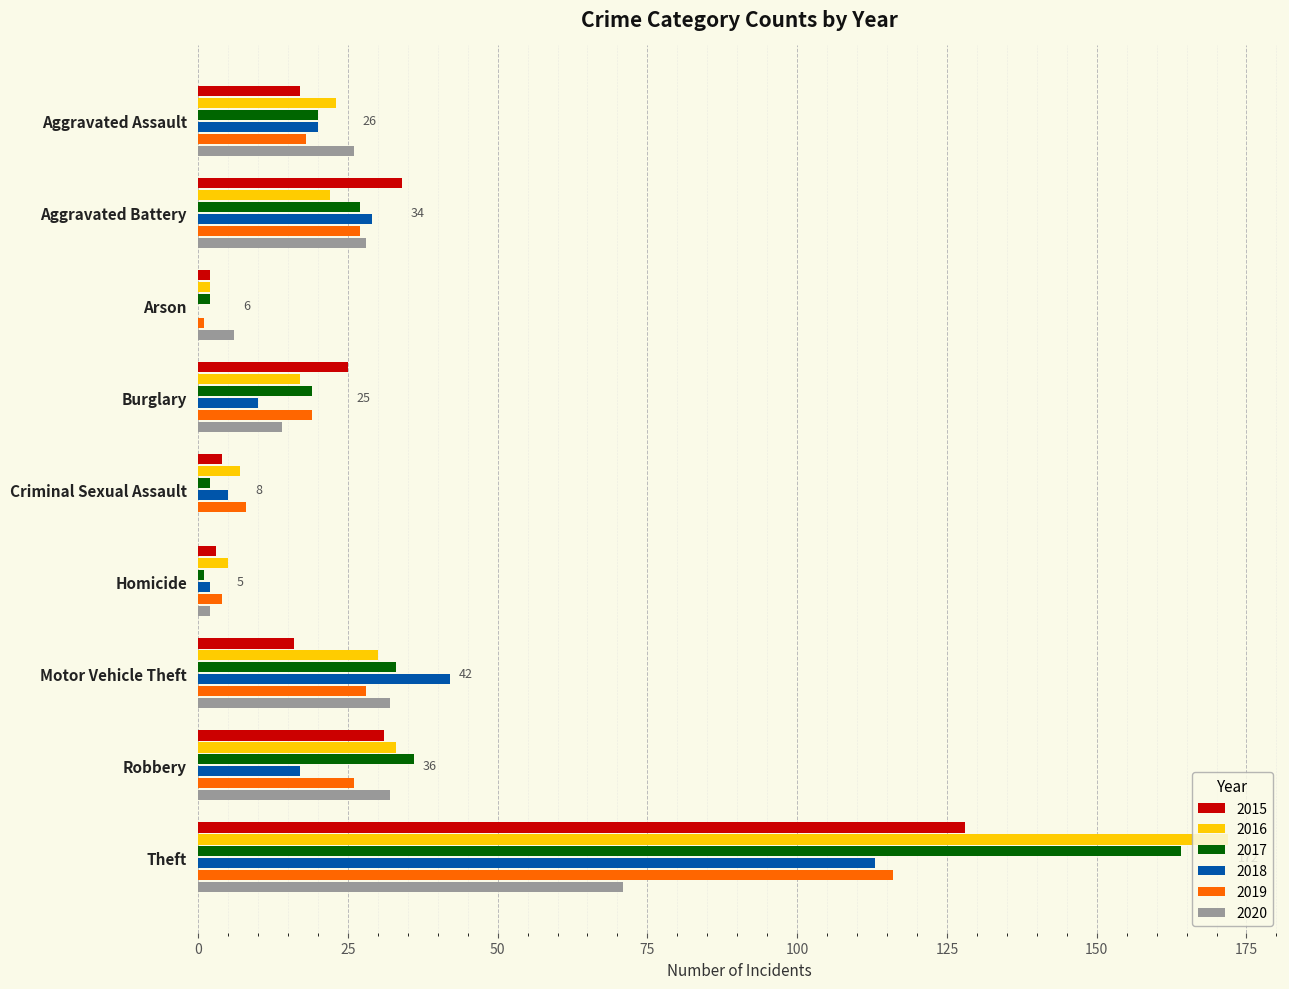

How many values in 2020 are above zero?

8